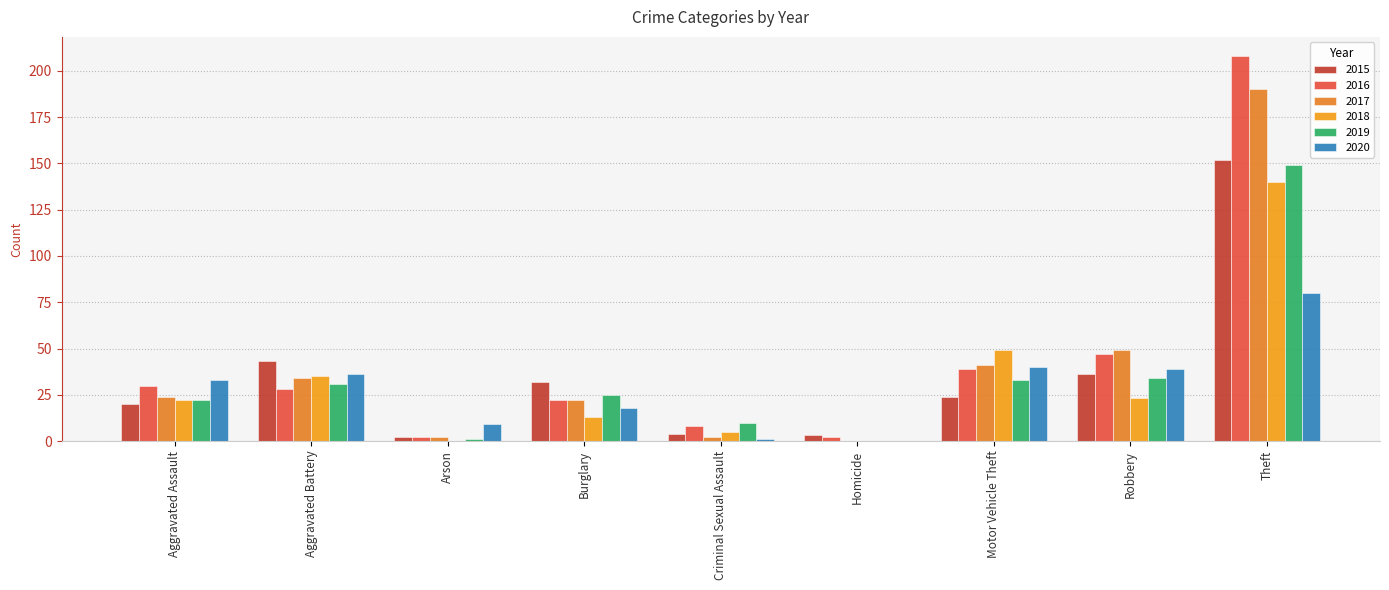

Reading left to right, what are all the values shown in this chart?

2015: Aggravated Assault=20	Aggravated Battery=43	Arson=2	Burglary=32	Criminal Sexual Assault=4	Homicide=3	Motor Vehicle Theft=24	Robbery=36	Theft=152
2016: Aggravated Assault=30	Aggravated Battery=28	Arson=2	Burglary=22	Criminal Sexual Assault=8	Homicide=2	Motor Vehicle Theft=39	Robbery=47	Theft=208
2017: Aggravated Assault=24	Aggravated Battery=34	Arson=2	Burglary=22	Criminal Sexual Assault=2	Homicide=0	Motor Vehicle Theft=41	Robbery=49	Theft=190
2018: Aggravated Assault=22	Aggravated Battery=35	Arson=0	Burglary=13	Criminal Sexual Assault=5	Homicide=0	Motor Vehicle Theft=49	Robbery=23	Theft=140
2019: Aggravated Assault=22	Aggravated Battery=31	Arson=1	Burglary=25	Criminal Sexual Assault=10	Homicide=0	Motor Vehicle Theft=33	Robbery=34	Theft=149
2020: Aggravated Assault=33	Aggravated Battery=36	Arson=9	Burglary=18	Criminal Sexual Assault=1	Homicide=0	Motor Vehicle Theft=40	Robbery=39	Theft=80